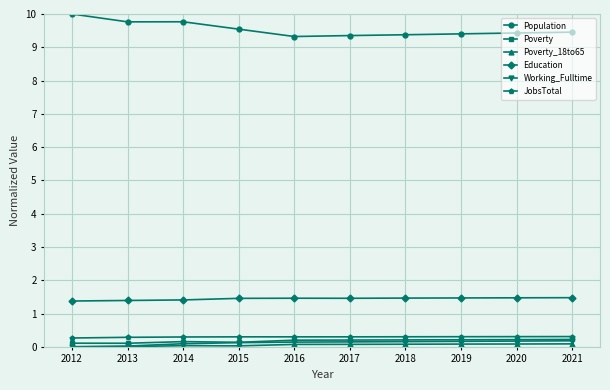

What is the maximum value for Population?

10.0